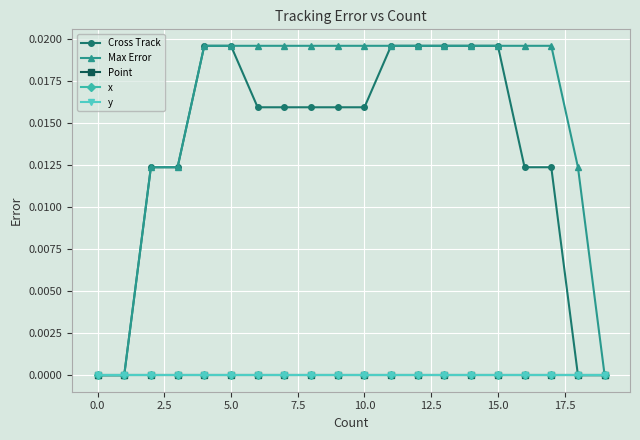

True or false: Point and Max Error cross at least once.

False